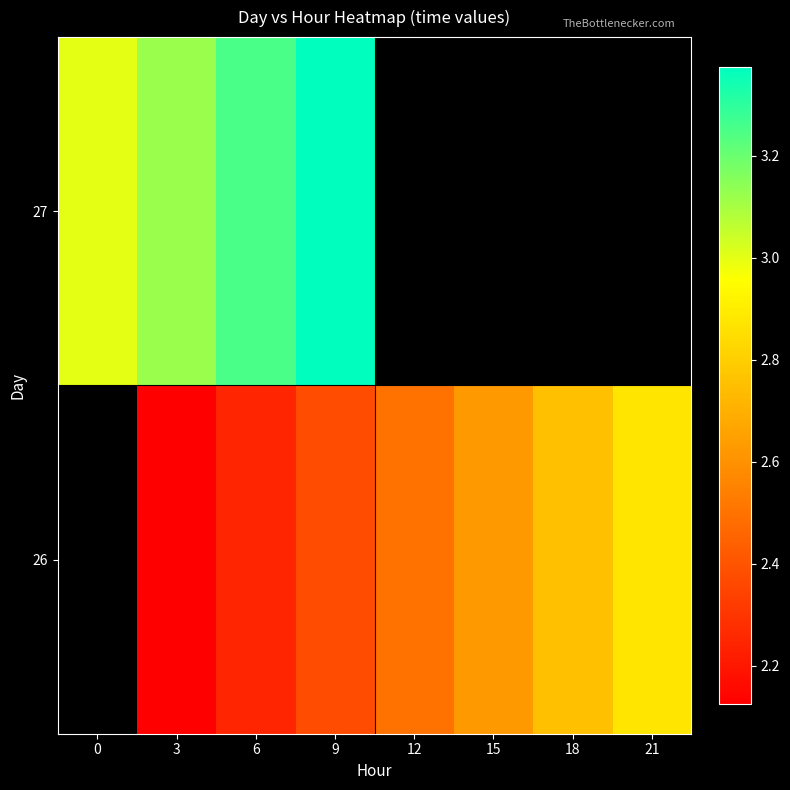

Rank the categories by 27 value from lowest to highest.

0, 3, 6, 9, 12, 15, 18, 21